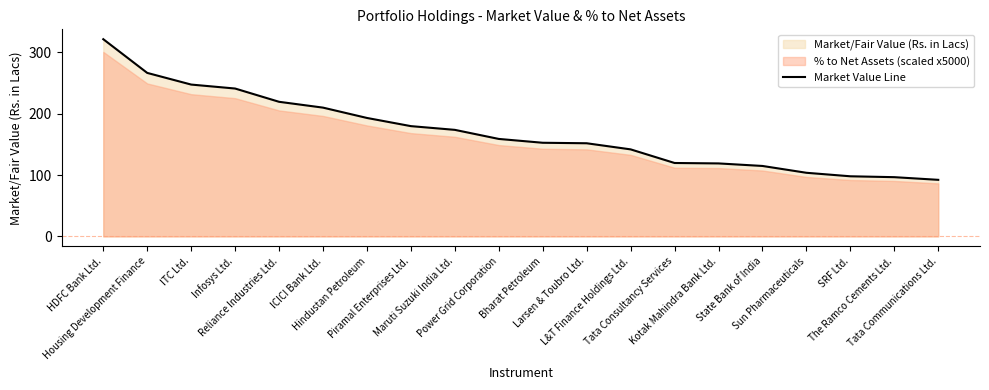

Reading right to left, what are all the values shown in this chart?

Tata Communications Ltd.=92.3	The Ramco Cements Ltd.=96.6	SRF Ltd.=98.1	Sun Pharmaceuticals=103.8	State Bank of India=114.9	Kotak Mahindra Bank Ltd.=119.1	Tata Consultancy Services=119.8	L&T Finance Holdings Ltd.=142.0	Larsen & Toubro Ltd.=151.9	Bharat Petroleum=152.8	Power Grid Corporation=159.0	Maruti Suzuki India Ltd.=173.8	Piramal Enterprises Ltd.=179.9	Hindustan Petroleum=193.2	ICICI Bank Ltd.=210.1	Reliance Industries Ltd.=219.6	Infosys Ltd.=241.2	ITC Ltd.=247.7	Housing Development Finance=266.7	HDFC Bank Ltd.=321.7